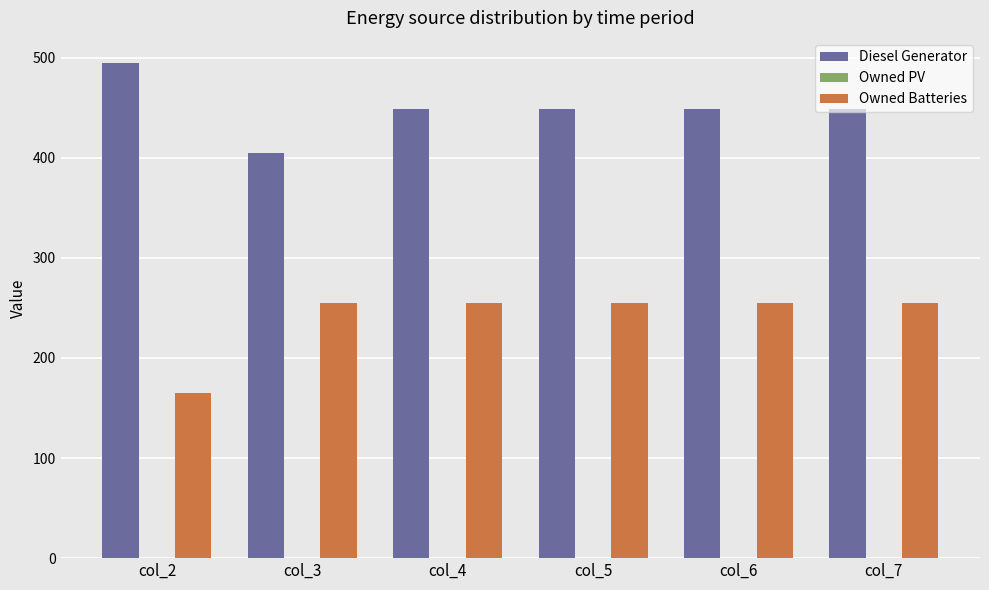

Rank the series by their average value, from highest to lowest.

Diesel Generator, Owned Batteries